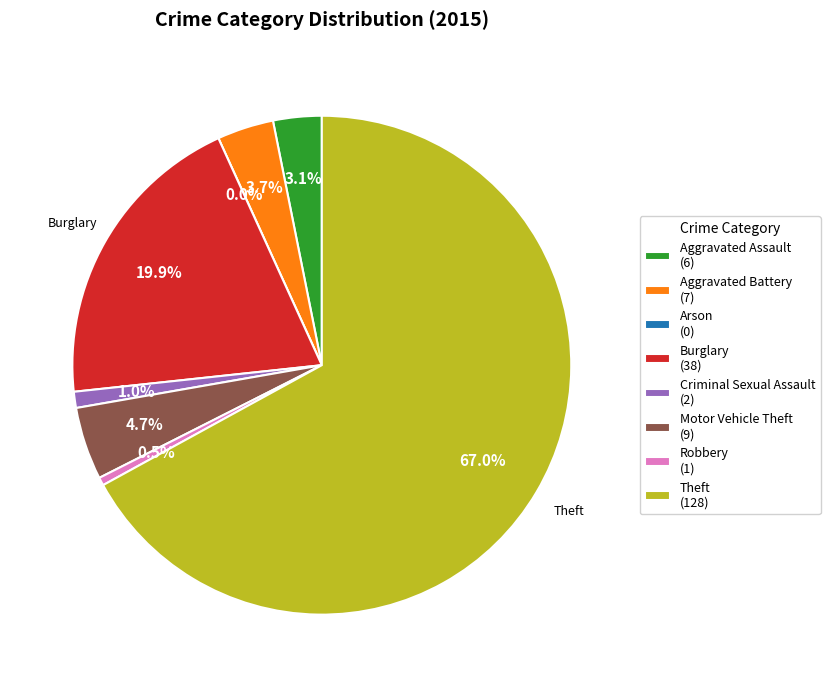

Is it true that Arson is 13% of the pie?

False